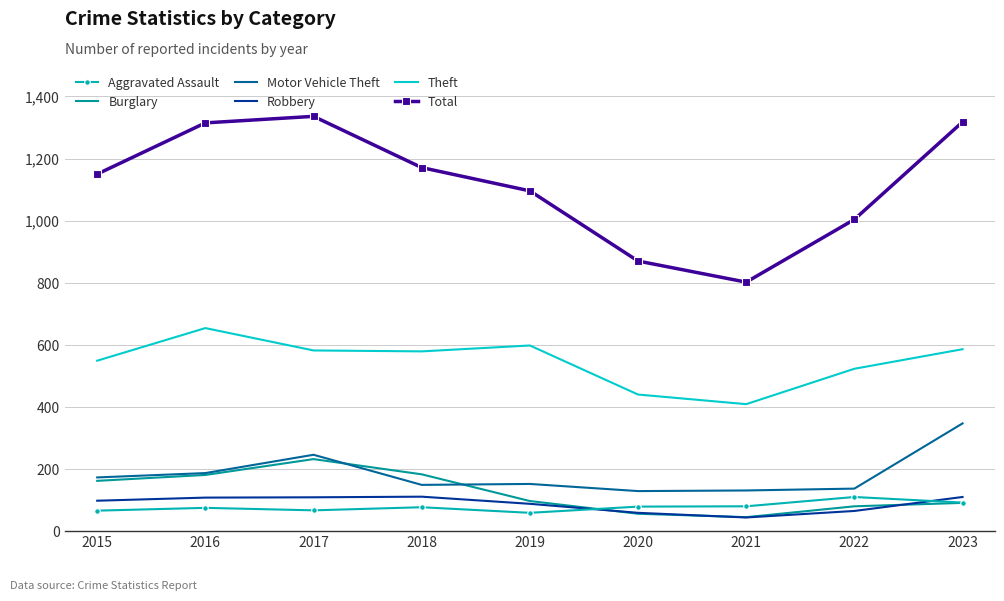

What is the approximate value of Burglary at 2017, to the nearest 5?

230